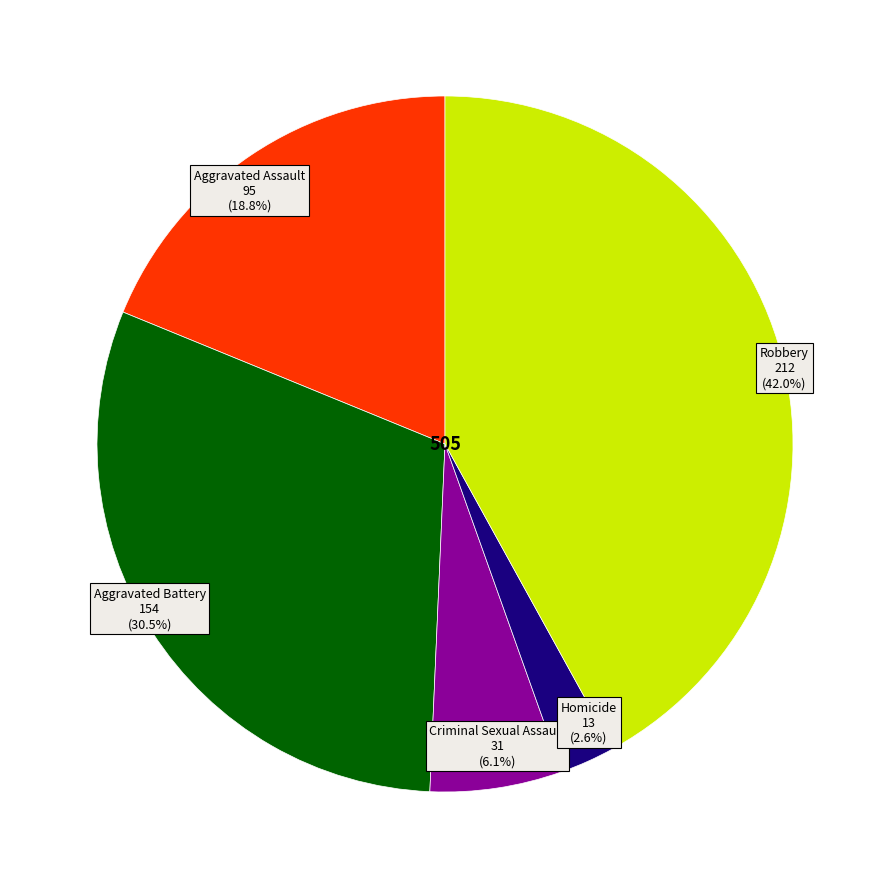

Is there any slice that represents more than half of the pie?

No